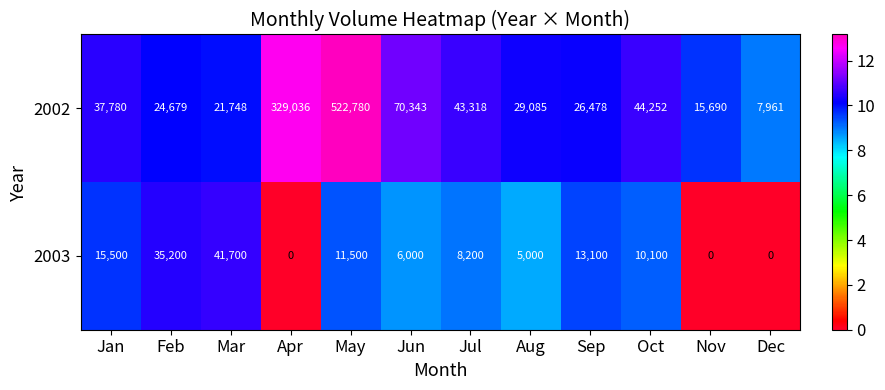

What is the highest value of the 2002 series?

522780